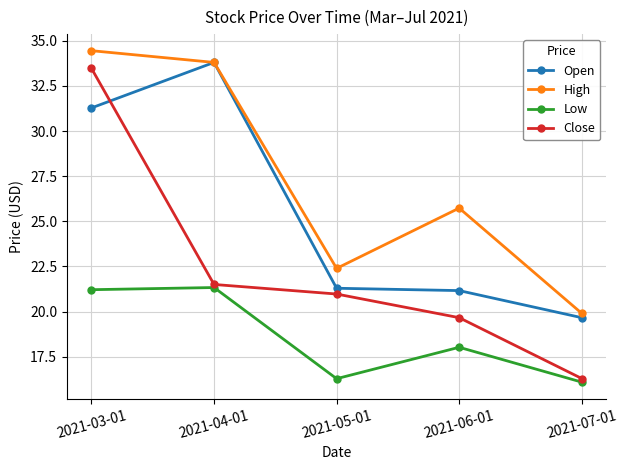

What is the value of the Low point at the 1st from the left?

21.2